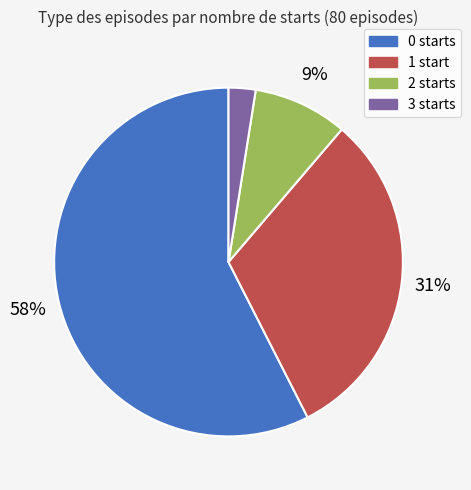

Is the sum of 2 starts and 3 starts greater than half?

No